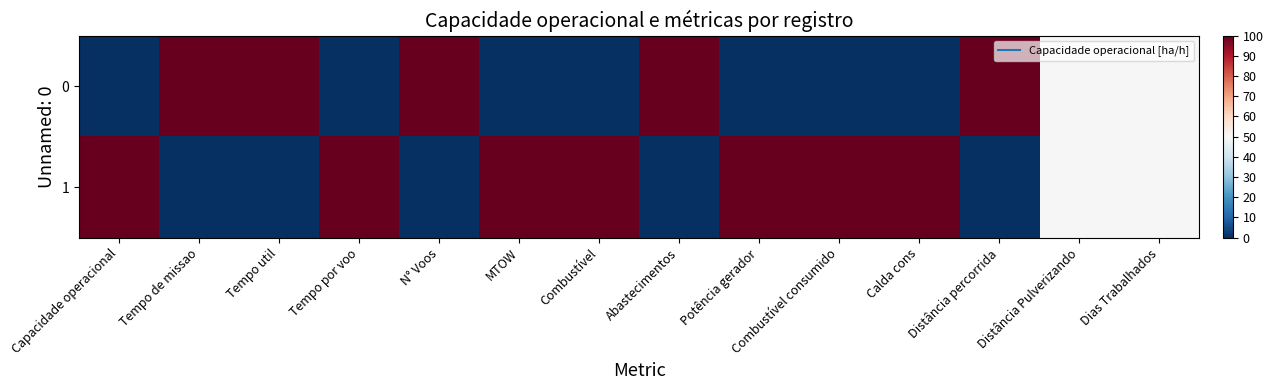

Reading right to left, list all the values displayed in this chart.

0: Dias Trabalhados=50	Distância Pulverizando=50	Distância percorrida=100	Calda cons=0	Combustível consumido=0	Potência gerador=0	Abastecimentos=100	Combustível=0	MTOW=0	N° Voos=100	Tempo por voo=0	Tempo util=100	Tempo de missao=100	Capacidade operacional=0
1: Dias Trabalhados=50	Distância Pulverizando=50	Distância percorrida=0	Calda cons=100	Combustível consumido=100	Potência gerador=100	Abastecimentos=0	Combustível=100	MTOW=100	N° Voos=0	Tempo por voo=100	Tempo util=0	Tempo de missao=0	Capacidade operacional=100